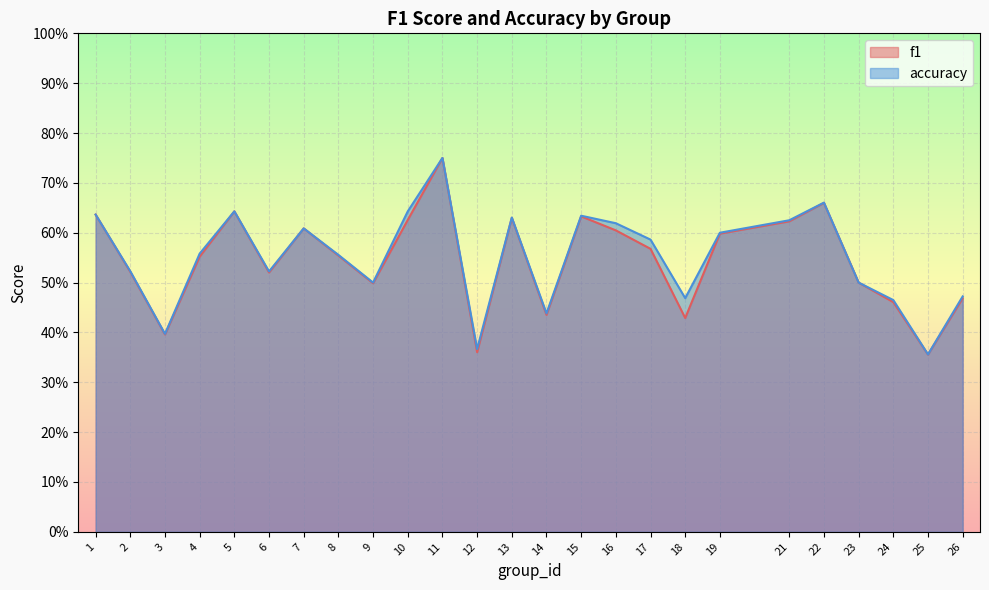

What are all the series names shown in the legend?

f1, accuracy